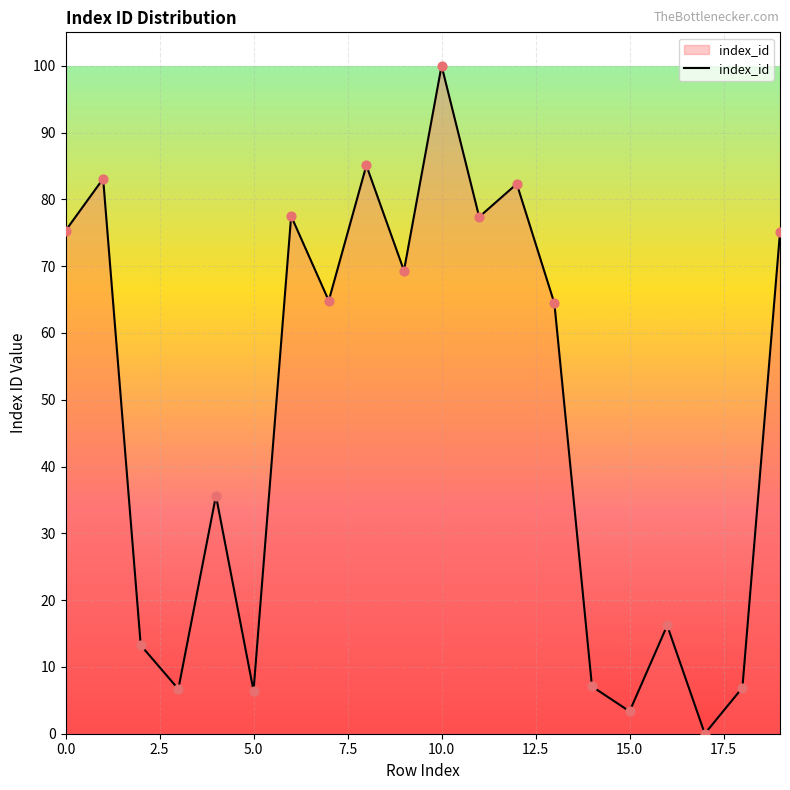

What is the greatest value displayed?

100.0